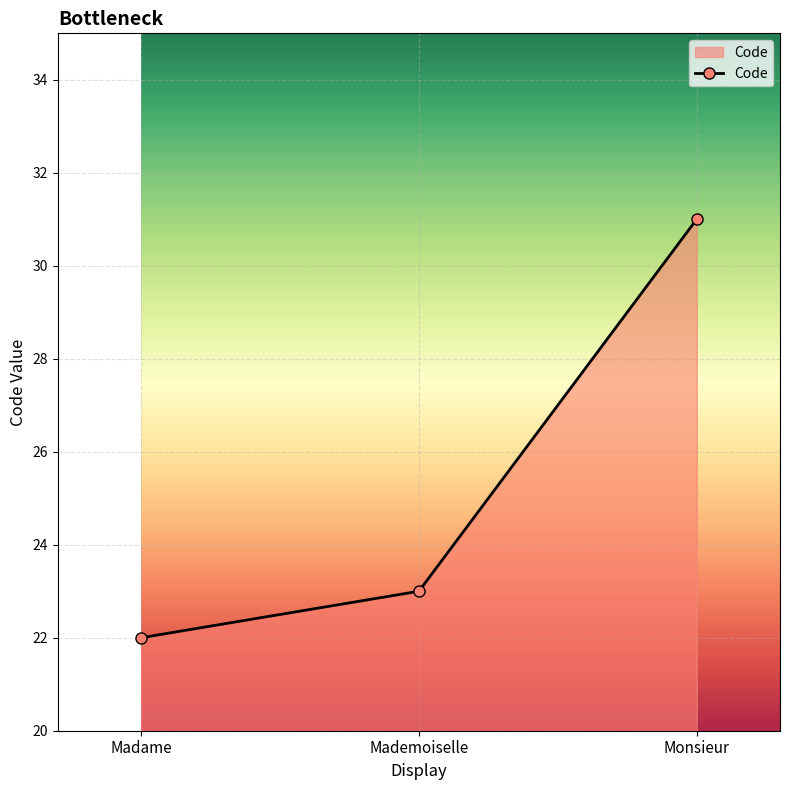

Count the values in the range 22 to 31.

3